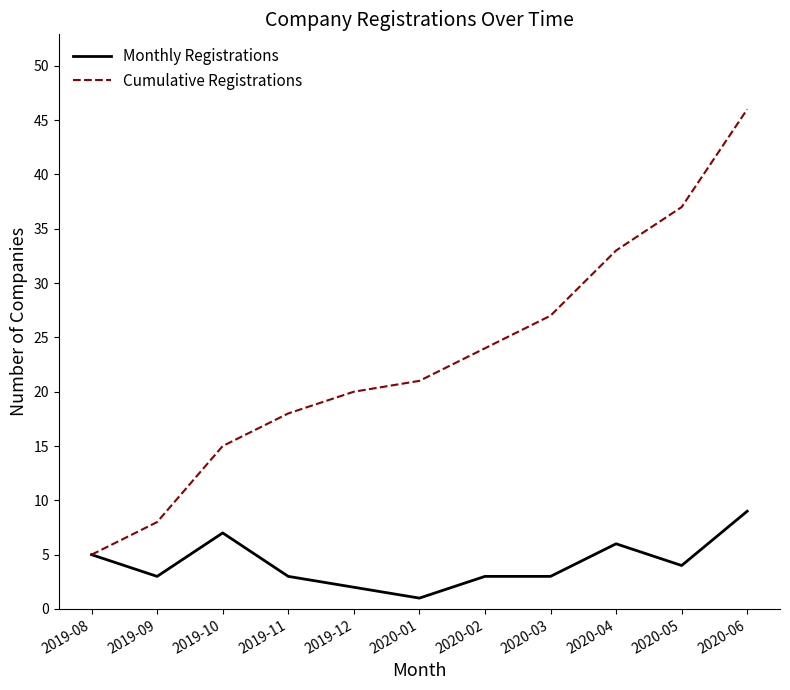

What position from the right is 2020-03?

4